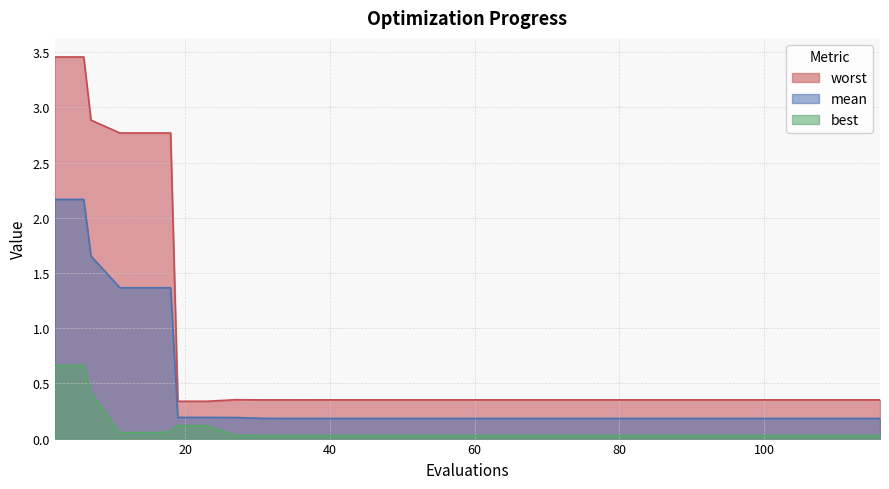

Which series has the largest range (max minus min)?

worst